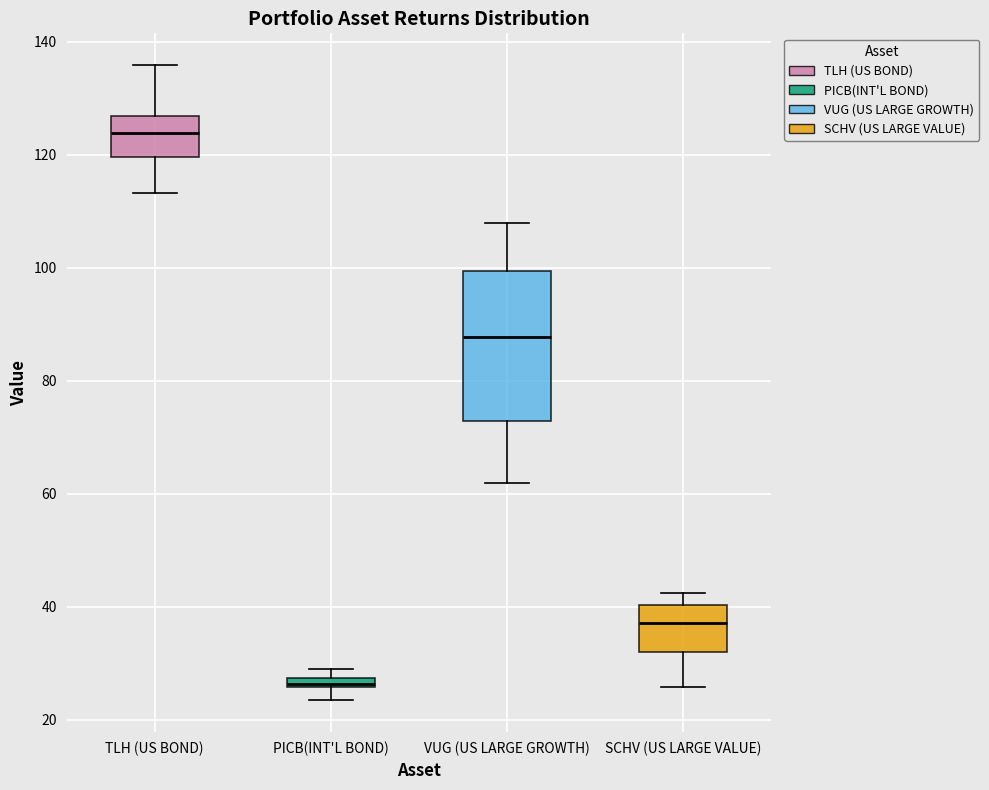

Where is the lower edge of the box for PICB(INT'L BOND) on the y-axis? The values are not printed on the chart, so give them approximately, as read against the axis.

26